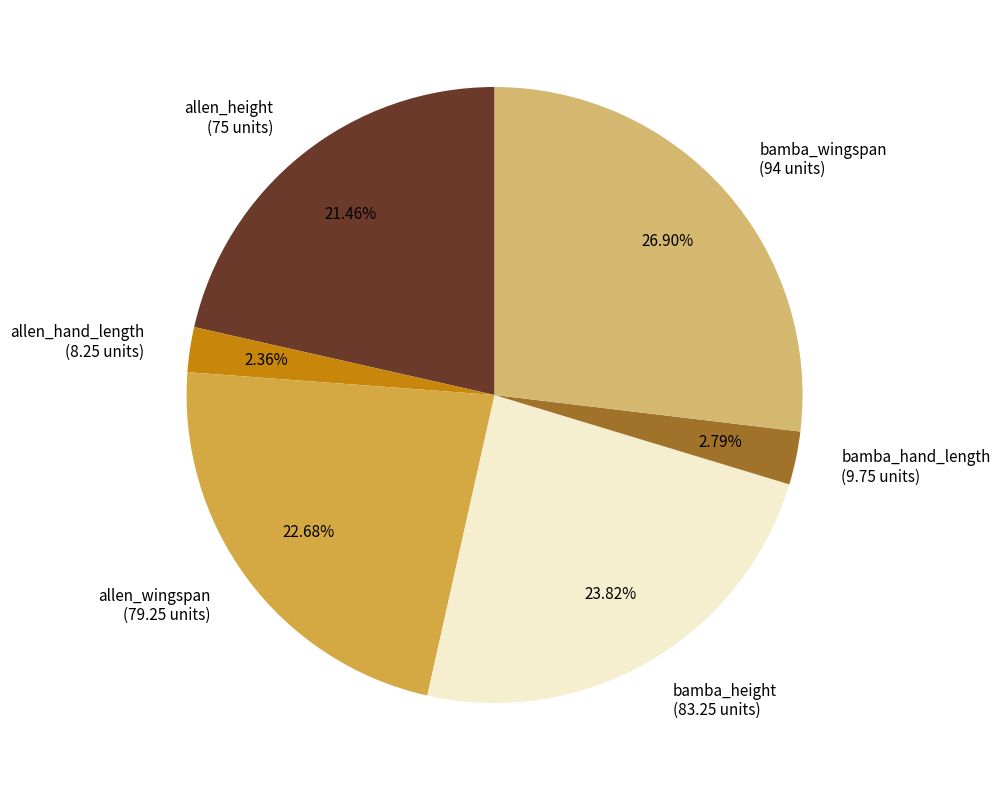

How many segments does this pie chart have?

6